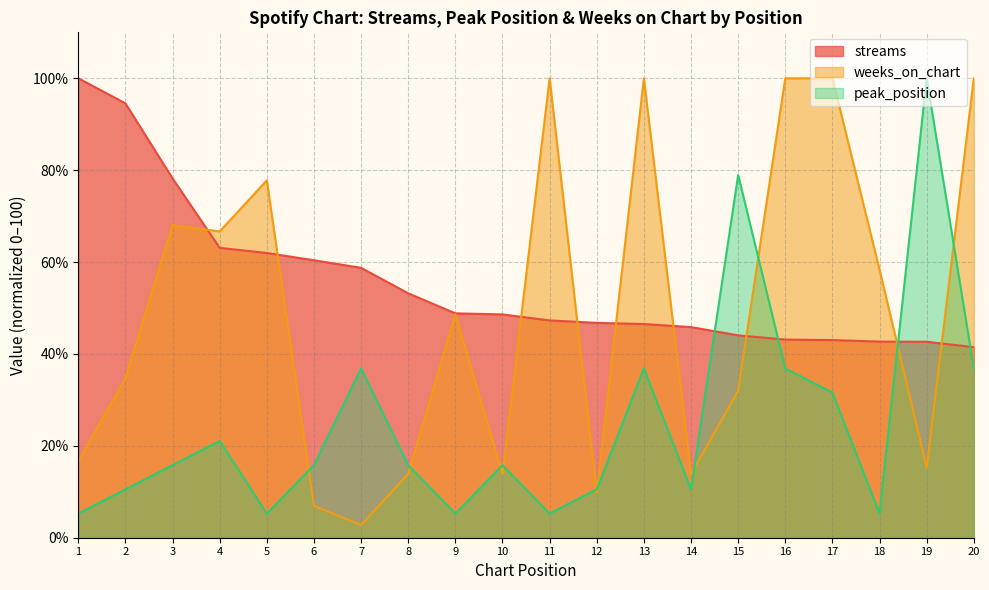

Reading left to right, what are all the values shown in this chart?

streams: 100.0	94.5	78.2	63.1	62.0	60.4	58.7	53.2	48.8	48.6	47.3	46.8	46.5	45.8	44.0	43.1	43.0	42.7	42.7	41.5
peak_position: 5.3	10.5	15.8	21.1	5.3	15.8	36.8	15.8	5.3	15.8	5.3	10.5	36.8	10.5	78.9	36.8	31.6	5.3	100.0	36.8
weeks_on_chart: 16.7	34.7	68.1	66.7	77.8	6.9	2.8	13.9	48.6	13.9	100.0	9.7	100.0	13.9	31.9	100.0	100.0	58.3	15.3	100.0